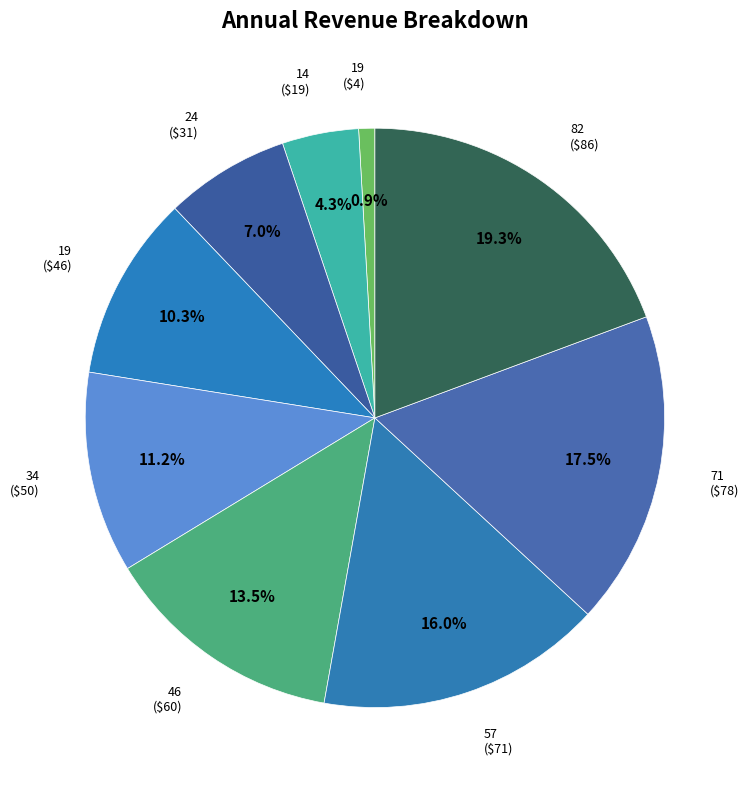

What is the largest slice in the pie chart?

82 ($86)